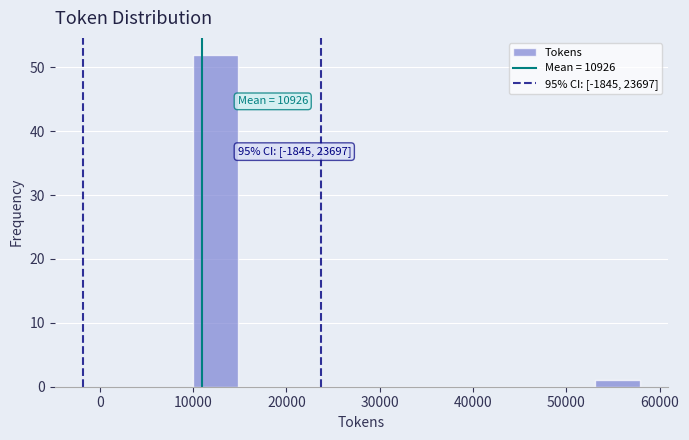

Over which range of the x-axis is the bar tallest?

10000 to 15000